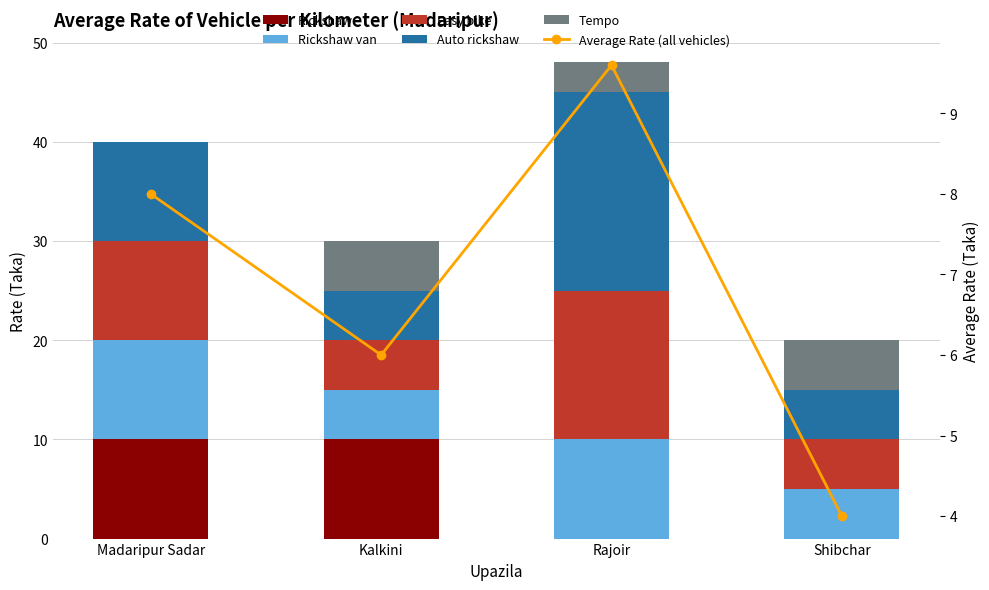

Is the value of Rickshaw at Madaripur Sadar greater than the value of Rickshaw van at Rajoir?

No